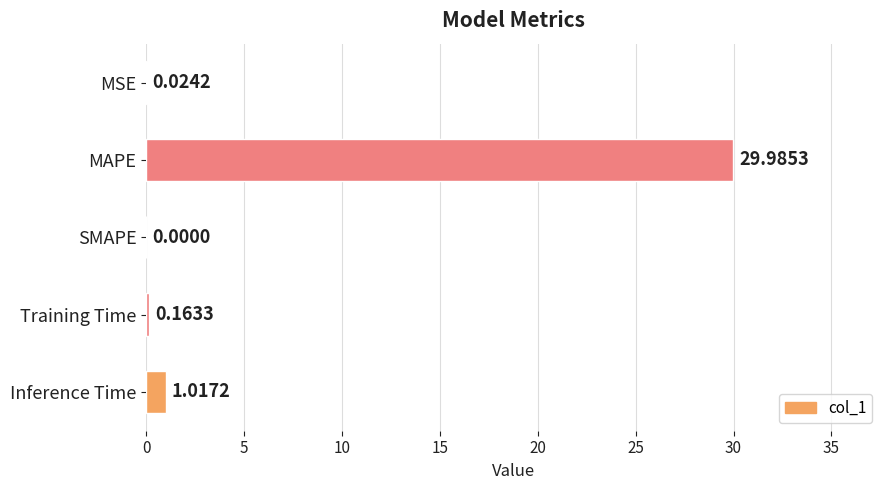

Where is the data nearest to the value 14?

Inference Time